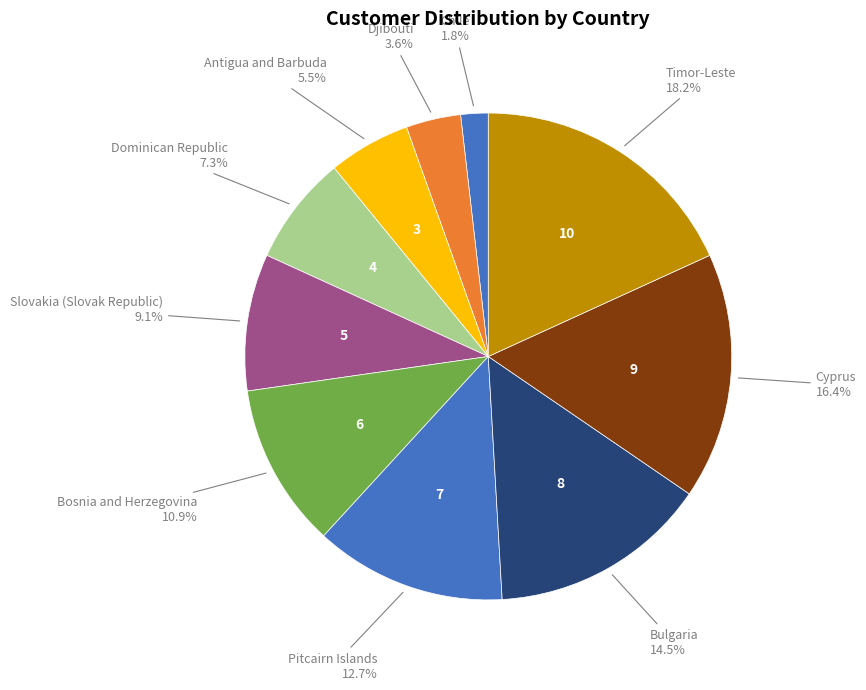

Count the number of slices in the pie.

10